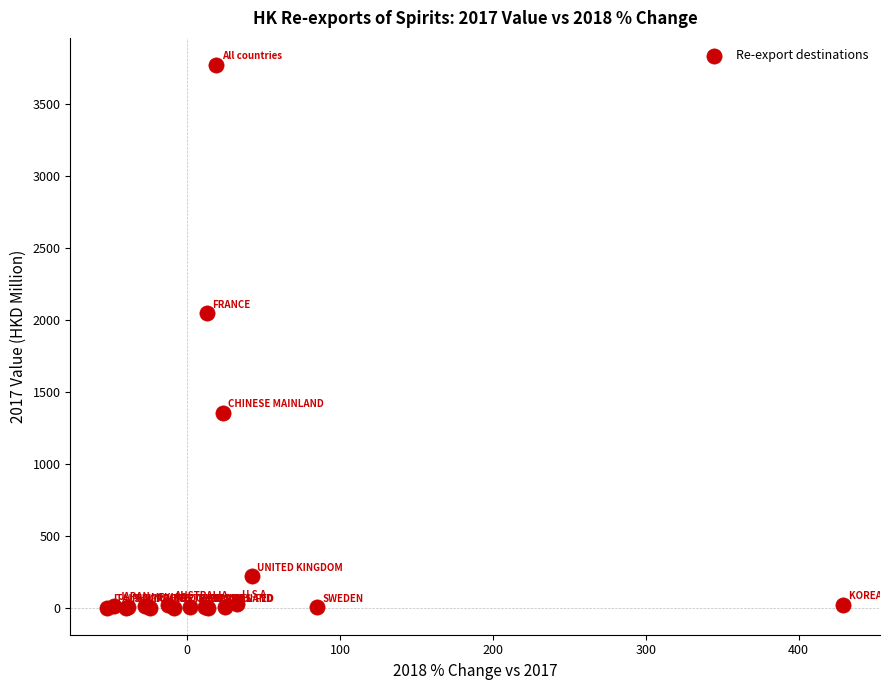

What Y value in the scatter plot is closest to 1884?

2044.8